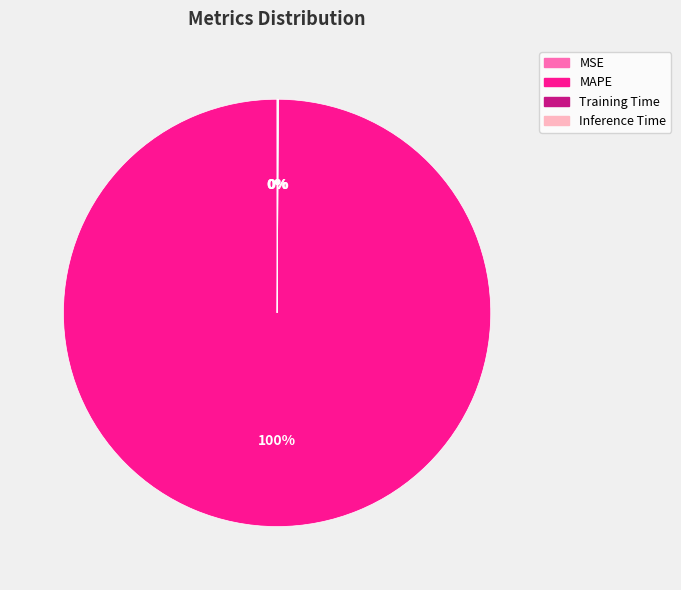

To the nearest percent, what is the difference between the largest and smallest slice percentages?

100%